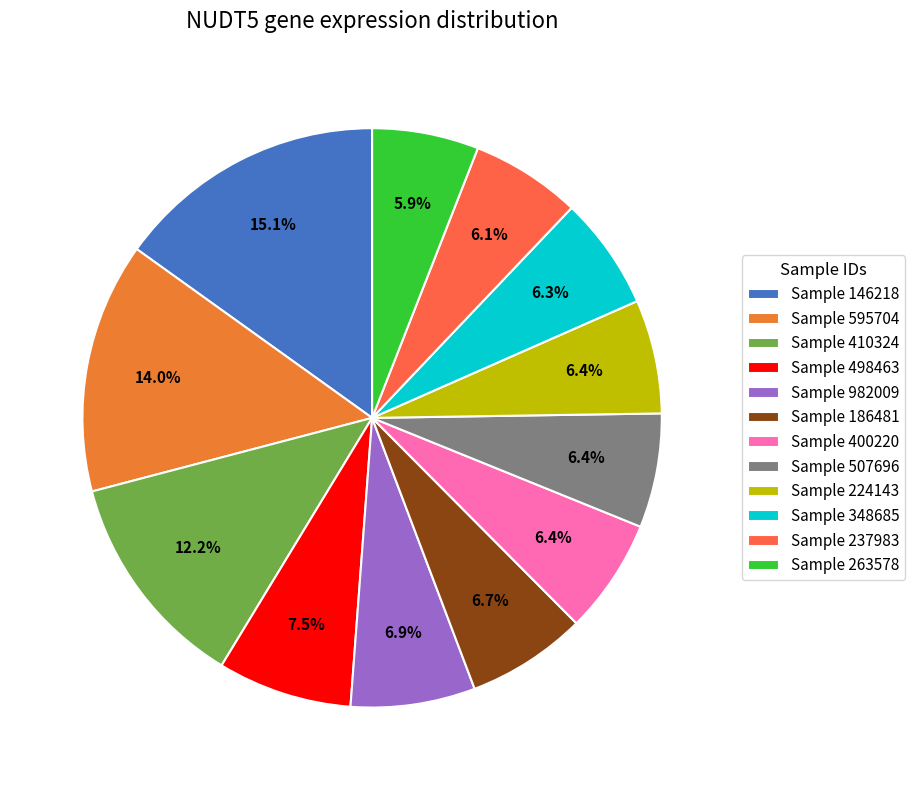

Which category has the biggest portion of the pie?

Sample 146218